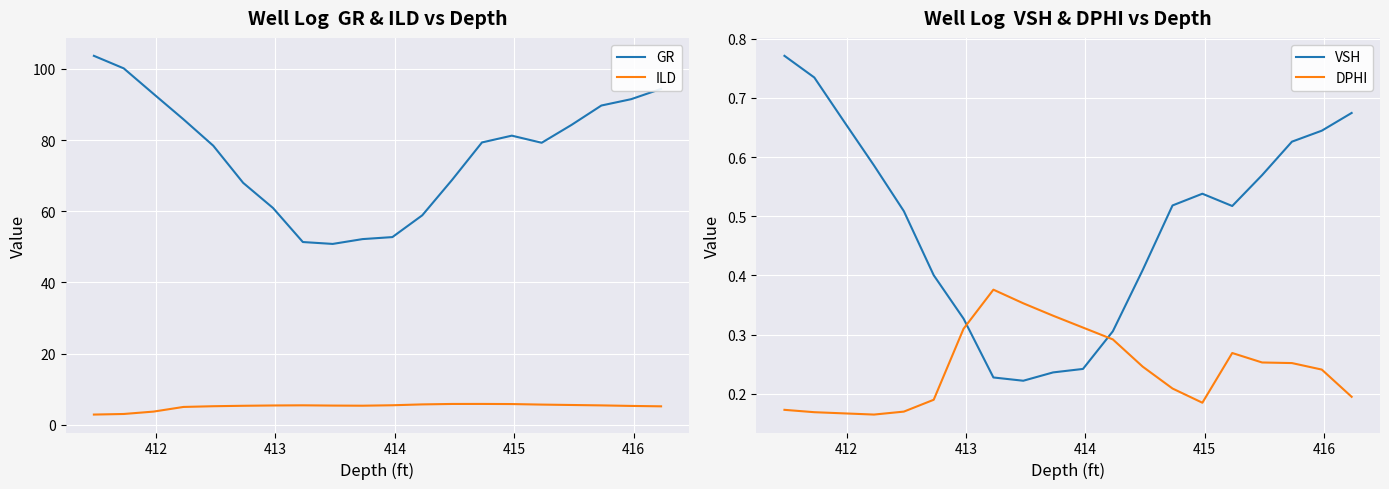

How many lines are shown in the chart?

4